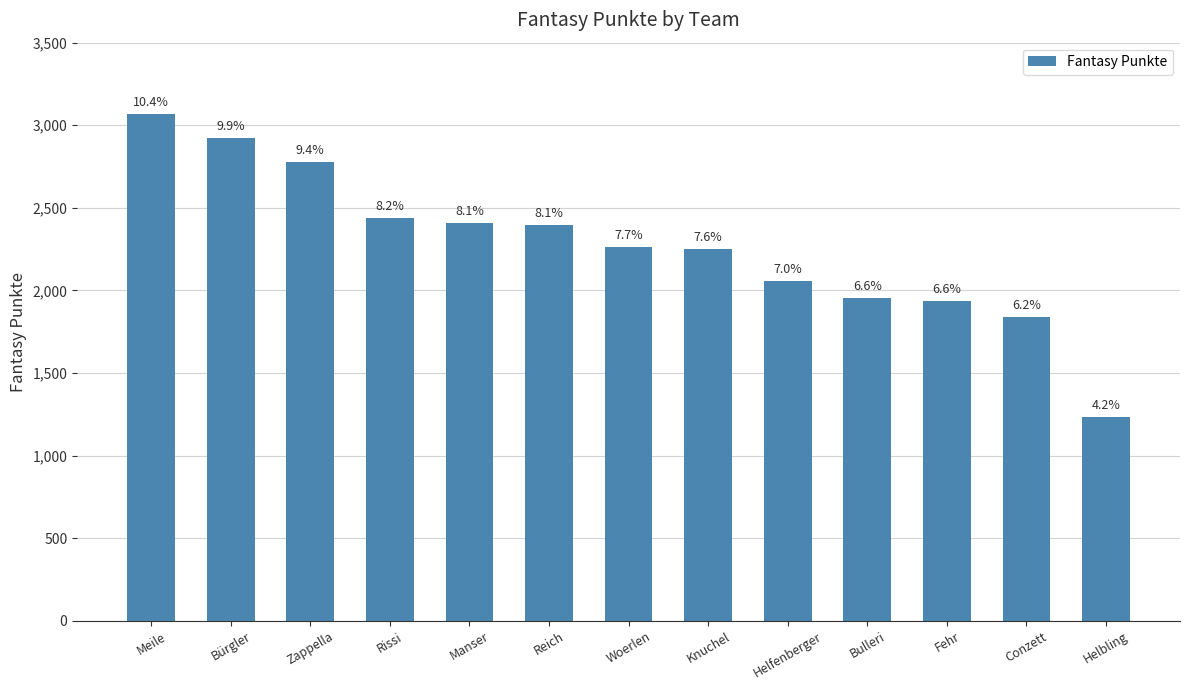

At which label is the value closest to 2152?

Helfenberger